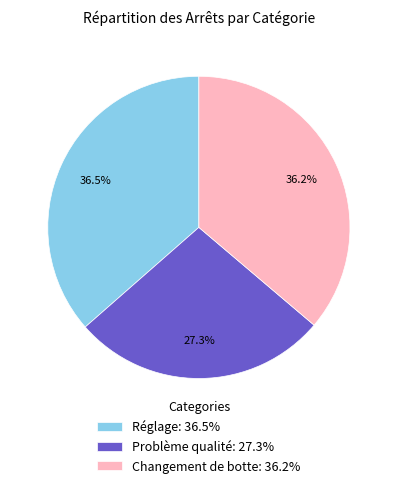

Between Problème qualité: 27.3% and Réglage: 36.5%, which is larger?

Réglage: 36.5%